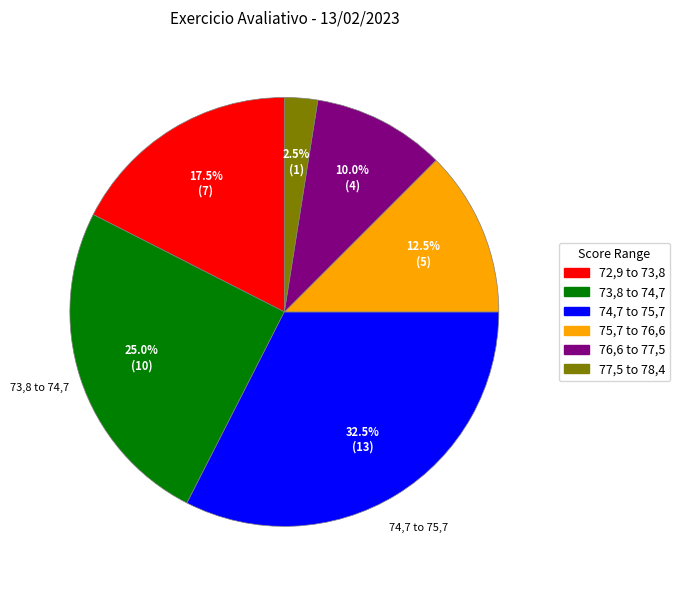

What is the ratio of the value at 75,7 to 76,6 to the value at 74,7 to 75,7?

0.4